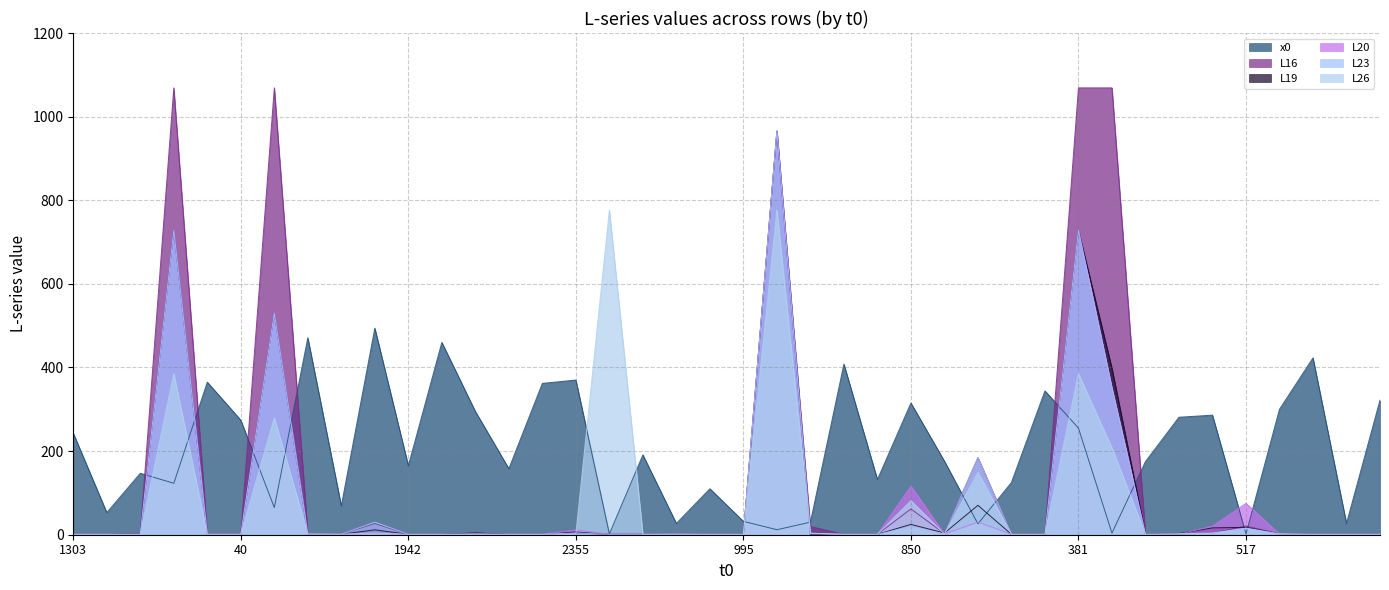

Reading right to left, list all the values displayed in this chart.

x0: 2193=322.0	362=27.0	1418=423.0	731=300.0	517=2.0	2289=286.0	914=281.0	422=175.0	2419=4.0	381=255.0	2085=344.0	378=125.0	2114=26.0	888=176.0	850=315.0	1964=132.0	787=408.0	470=30.0	1631=12.0	995=32.0	2465=110.0	1433=27.0	2059=191.0	1613=2.0	2355=370.0	1163=362.0	220=158.0	116=295.0	2153=460.0	1942=165.0	172=494.0	2269=69.0	328=471.0	181=65.0	40=274.0	295=365.0	1785=123.0	820=147.0	2600=53.0	1303=243.0
L16: 2193=1.0	362=1.0	1418=1.0	731=2.0	517=20.8	2289=3.8	914=2.0	422=1.0	2419=1068.9	381=1068.9	2085=1.0	378=1.0	2114=184.7	888=2.7	850=61.7	1964=1.0	787=1.0	470=19.8	1631=965.4	995=1.0	2465=1.0	1433=1.5	2059=1.0	1613=1.0	2355=3.6	1163=1.0	220=1.0	116=4.2	2153=1.0	1942=1.0	172=27.0	2269=1.3	328=3.0	181=1068.9	40=1.8	295=1.8	1785=1068.9	820=3.1	2600=1.0	1303=1.0
L19: 2193=1.0	362=1.0	1418=1.0	731=2.4	517=17.7	2289=16.4	914=2.8	422=1.0	2419=398.2	381=728.4	2085=1.0	378=1.0	2114=70.3	888=4.1	850=24.7	1964=1.0	787=1.0	470=1.0	1631=965.4	995=1.0	2465=1.0	1433=1.7	2059=1.0	1613=1.0	2355=6.7	1163=1.0	220=1.0	116=4.1	2153=1.0	1942=1.0	172=11.7	2269=1.2	328=1.6	181=530.3	40=1.6	295=1.7	1785=728.4	820=3.0	2600=1.0	1303=1.0
L20: 2193=1.0	362=1.0	1418=1.0	731=2.0	517=75.0	2289=20.5	914=1.0	422=1.0	2419=350.8	381=728.4	2085=1.0	378=1.0	2114=30.2	888=1.6	850=116.3	1964=1.0	787=1.0	470=2.4	1631=965.4	995=1.0	2465=1.0	1433=1.9	2059=1.0	1613=1.0	2355=11.7	1163=1.0	220=1.0	116=1.0	2153=1.0	1942=1.0	172=3.1	2269=1.0	328=1.0	181=530.3	40=1.4	295=1.4	1785=728.4	820=1.1	2600=1.0	1303=1.0
L23: 2193=1.0	362=1.0	1418=1.0	731=1.1	517=14.4	2289=3.1	914=1.8	422=1.0	2419=350.8	381=728.4	2085=1.0	378=1.0	2114=184.7	888=1.6	850=18.9	1964=1.0	787=1.0	470=3.0	1631=965.4	995=1.0	2465=1.0	1433=1.6	2059=1.0	1613=1.0	2355=4.1	1163=1.0	220=1.0	116=1.9	2153=1.0	1942=1.0	172=30.1	2269=1.3	328=1.6	181=530.3	40=1.4	295=1.3	1785=728.4	820=1.3	2600=1.0	1303=1.0
L26: 2193=1.0	362=1.0	1418=1.0	731=2.4	517=15.8	2289=4.3	914=2.1	422=1.0	2419=207.8	381=385.4	2085=1.0	378=1.0	2114=149.1	888=1.5	850=81.4	1964=1.0	787=1.0	470=3.7	1631=776.7	995=1.0	2465=1.0	1433=1.0	2059=1.0	1613=776.7	2355=1.6	1163=1.0	220=1.0	116=1.4	2153=1.0	1942=1.0	172=4.0	2269=1.2	328=2.1	181=279.6	40=1.2	295=1.2	1785=385.4	820=1.2	2600=1.0	1303=1.0